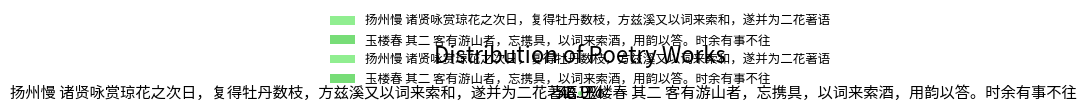

Combined, do 玉楼春 其二 客有游山者，忘携具，以词来索酒，用韵以答。时余有事不往 and 扬州慢 诸贤咏赏琼花之次日，复得牡丹数枝，方兹溪又以词来索和，遂并为二花著语 account for over 50%?

Yes